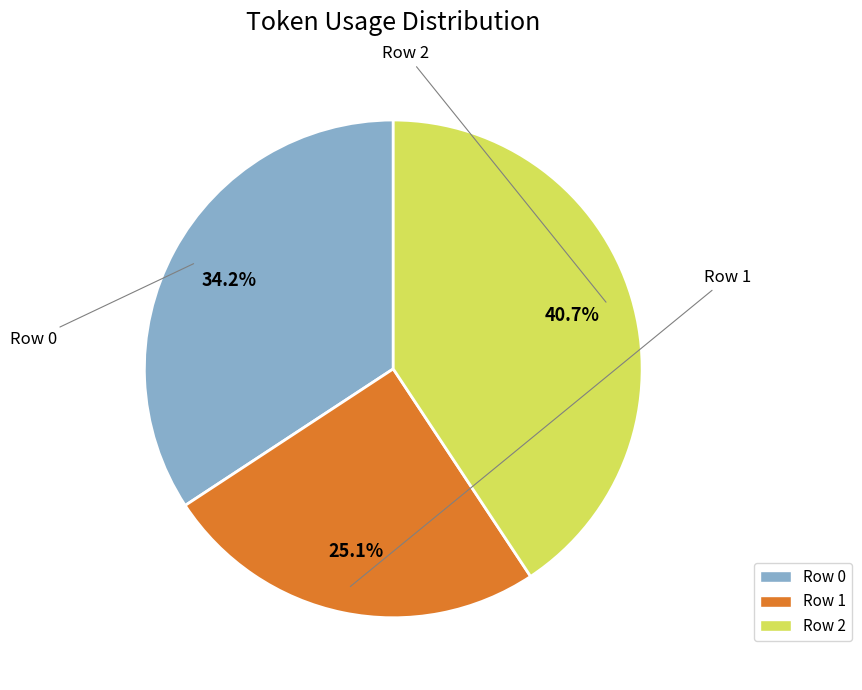

Which slice is the smallest?

1